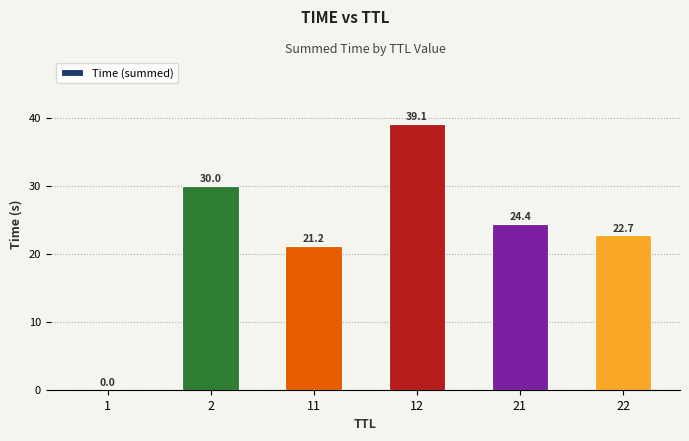

What is the ratio of the value at 12 to the value at 11?

1.8